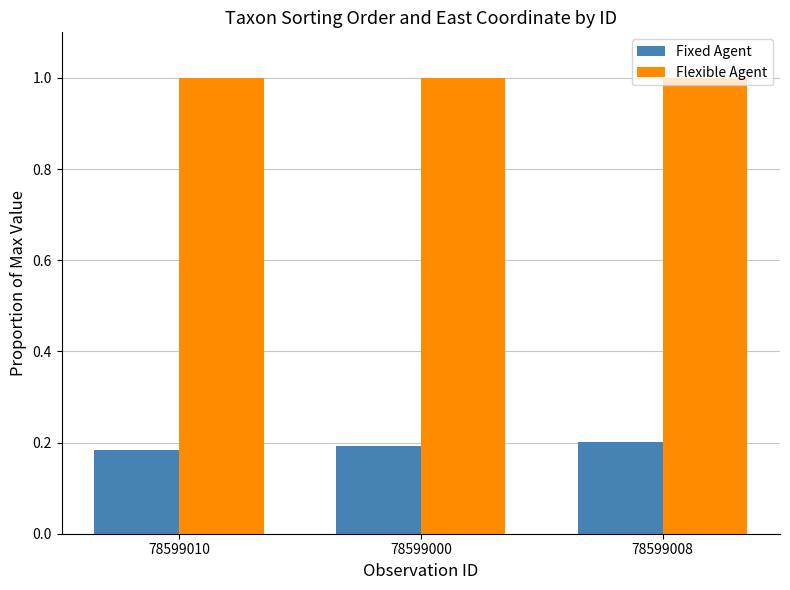

The Fixed Agent series shows 0.3 at 78599000. True or false?

False